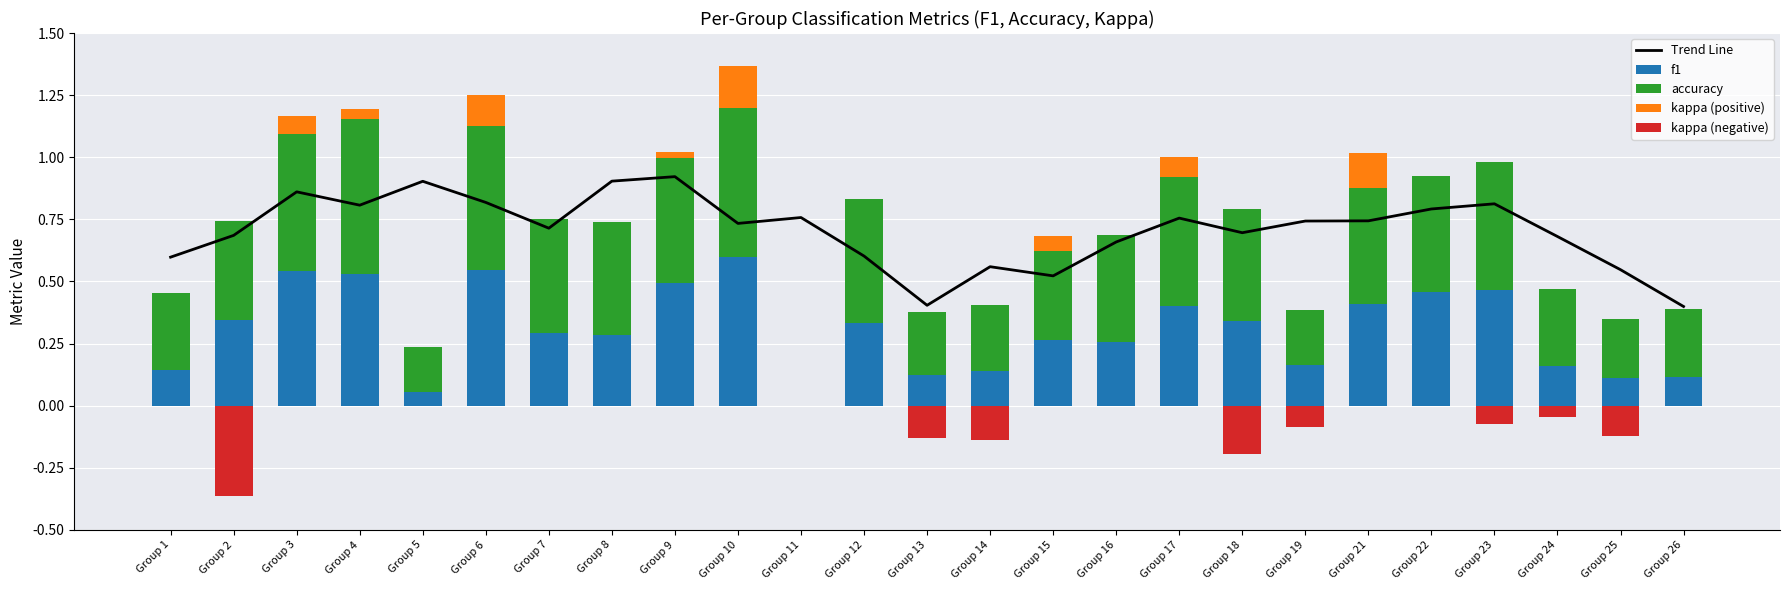

Reading left to right, list all the values displayed in this chart.

Trend Line: Group 1=0.6	Group 2=0.7	Group 3=0.9	Group 4=0.8	Group 5=0.9	Group 6=0.8	Group 7=0.7	Group 8=0.9	Group 9=0.9	Group 10=0.7	Group 11=0.8	Group 12=0.6	Group 13=0.4	Group 14=0.6	Group 15=0.5	Group 16=0.7	Group 17=0.8	Group 18=0.7	Group 19=0.7	Group 21=0.7	Group 22=0.8	Group 23=0.8	Group 24=0.7	Group 25=0.5	Group 26=0.4
f1: Group 1=0.1	Group 2=0.3	Group 3=0.5	Group 4=0.5	Group 5=0.1	Group 6=0.5	Group 7=0.3	Group 8=0.3	Group 9=0.5	Group 10=0.6	Group 11=0.0	Group 12=0.3	Group 13=0.1	Group 14=0.1	Group 15=0.3	Group 16=0.3	Group 17=0.4	Group 18=0.3	Group 19=0.2	Group 21=0.4	Group 22=0.5	Group 23=0.5	Group 24=0.2	Group 25=0.1	Group 26=0.1
accuracy: Group 1=0.3	Group 2=0.4	Group 3=0.6	Group 4=0.6	Group 5=0.2	Group 6=0.6	Group 7=0.5	Group 8=0.5	Group 9=0.5	Group 10=0.6	Group 11=0.0	Group 12=0.5	Group 13=0.2	Group 14=0.3	Group 15=0.4	Group 16=0.4	Group 17=0.5	Group 18=0.5	Group 19=0.2	Group 21=0.5	Group 22=0.5	Group 23=0.5	Group 24=0.3	Group 25=0.2	Group 26=0.3
kappa (positive): Group 1=0.0	Group 2=0.0	Group 3=0.1	Group 4=0.0	Group 5=0.0	Group 6=0.1	Group 7=0.0	Group 8=0.0	Group 9=0.0	Group 10=0.2	Group 11=0.0	Group 12=0.0	Group 13=0.0	Group 14=0.0	Group 15=0.1	Group 16=0.0	Group 17=0.1	Group 18=0.0	Group 19=0.0	Group 21=0.1	Group 22=0.0	Group 23=0.0	Group 24=0.0	Group 25=0.0	Group 26=0.0
kappa (negative): Group 1=0.0	Group 2=-0.4	Group 3=0.0	Group 4=0.0	Group 5=0.0	Group 6=0.0	Group 7=0.0	Group 8=0.0	Group 9=0.0	Group 10=0.0	Group 11=0.0	Group 12=0.0	Group 13=-0.1	Group 14=-0.1	Group 15=0.0	Group 16=0.0	Group 17=0.0	Group 18=-0.2	Group 19=-0.1	Group 21=0.0	Group 22=0.0	Group 23=-0.1	Group 24=-0.0	Group 25=-0.1	Group 26=0.0